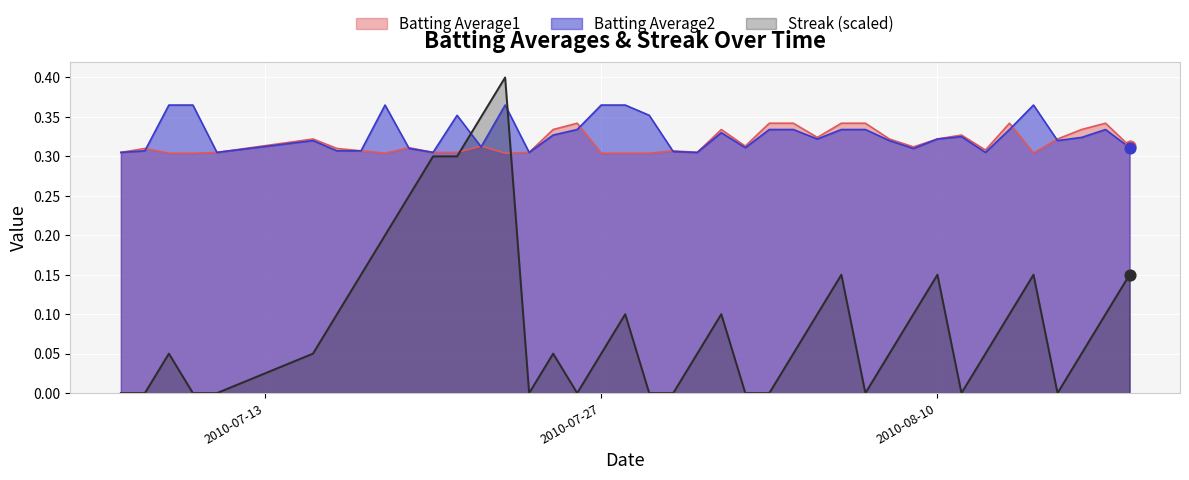

Which series has the largest total across all categories?

Batting Average2